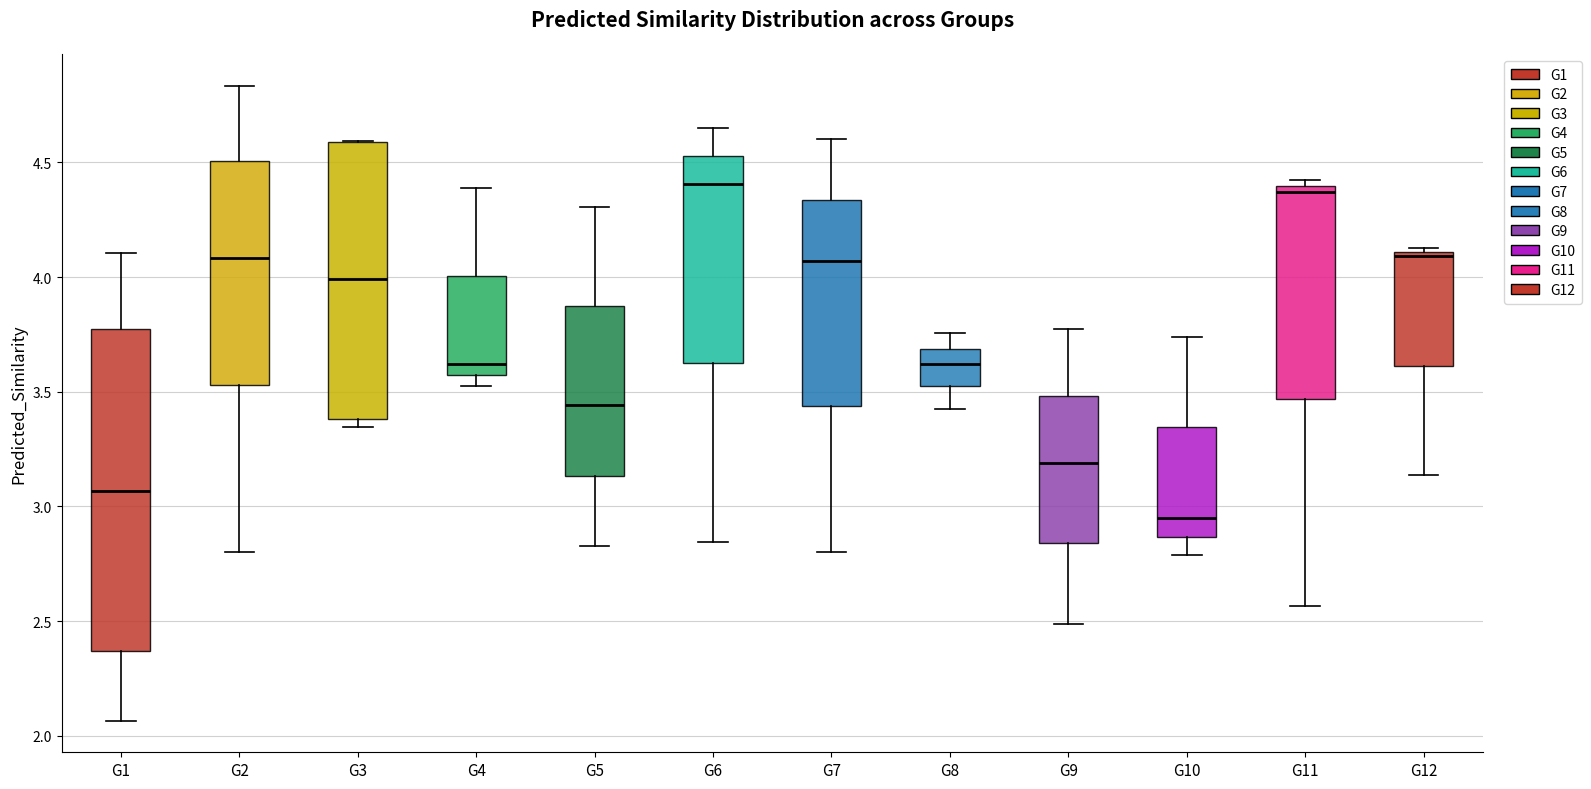

Reading left to right, read every box against the y-axis: the position of its median line, the range the box covers, and the ends of its whiskers. The values are not printed on the chart, so give them approximately, as read against the axis.

G1: median 3.05, box 2.35 to 3.80, whiskers 2.05 to 4.10
G2: median 4.10, box 3.55 to 4.50, whiskers 2.80 to 4.85
G3: median 4.00, box 3.40 to 4.60, whiskers 3.35 to 4.60
G4: median 3.60, box 3.55 to 4.00, whiskers 3.50 to 4.40
G5: median 3.45, box 3.15 to 3.85, whiskers 2.85 to 4.30
G6: median 4.40, box 3.65 to 4.55, whiskers 2.85 to 4.65
G7: median 4.05, box 3.45 to 4.35, whiskers 2.80 to 4.60
G8: median 3.60, box 3.50 to 3.70, whiskers 3.45 to 3.75
G9: median 3.20, box 2.85 to 3.50, whiskers 2.50 to 3.75
G10: median 2.95, box 2.85 to 3.35, whiskers 2.80 to 3.75
G11: median 4.35, box 3.45 to 4.40, whiskers 2.55 to 4.40 (just above the box's upper edge)
G12: median 4.10 (just below the box's upper edge), box 3.60 to 4.10, whiskers 3.15 to 4.15